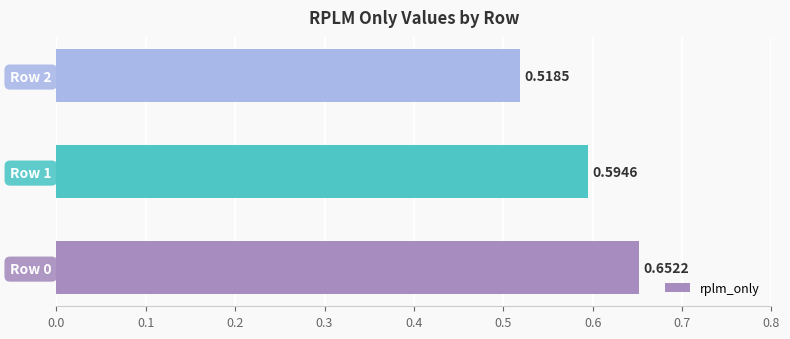

What is the sum of the values at Row 0 and Row 2?

1.2